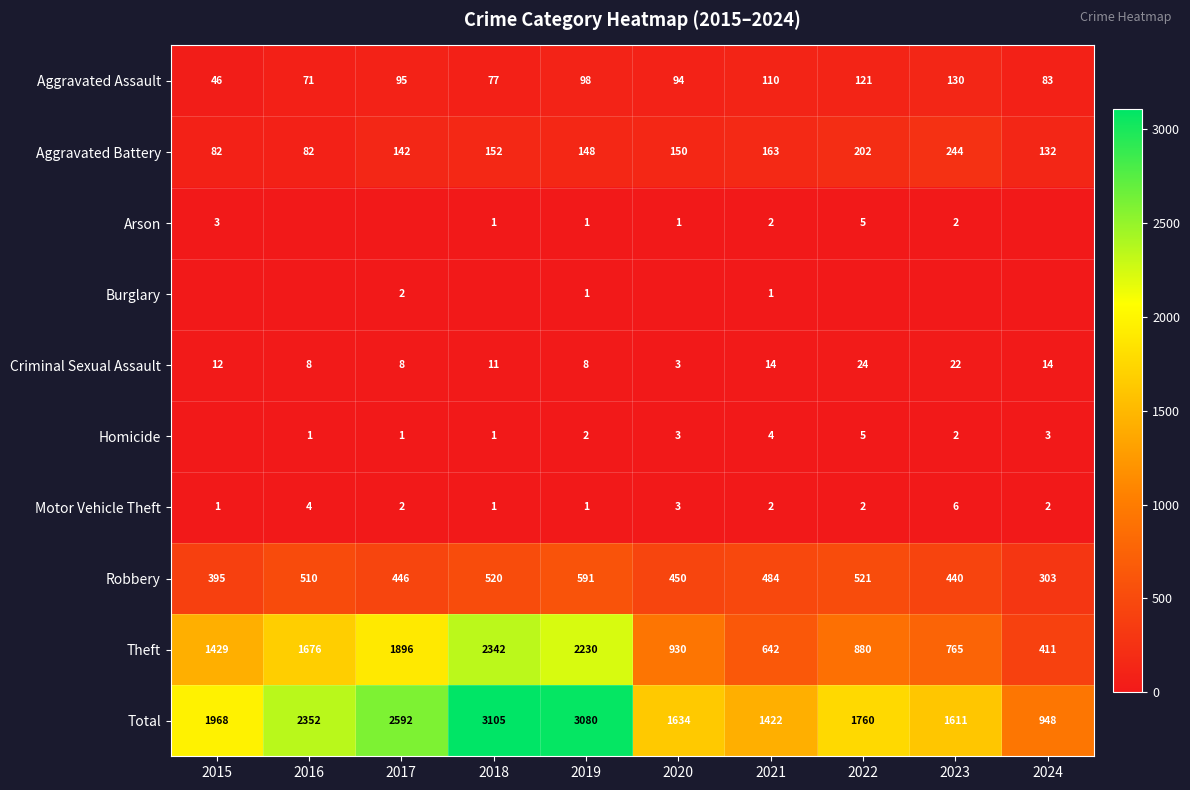

Is the value of Criminal Sexual Assault at 2017 greater than the value of Motor Vehicle Theft at 2020?

Yes